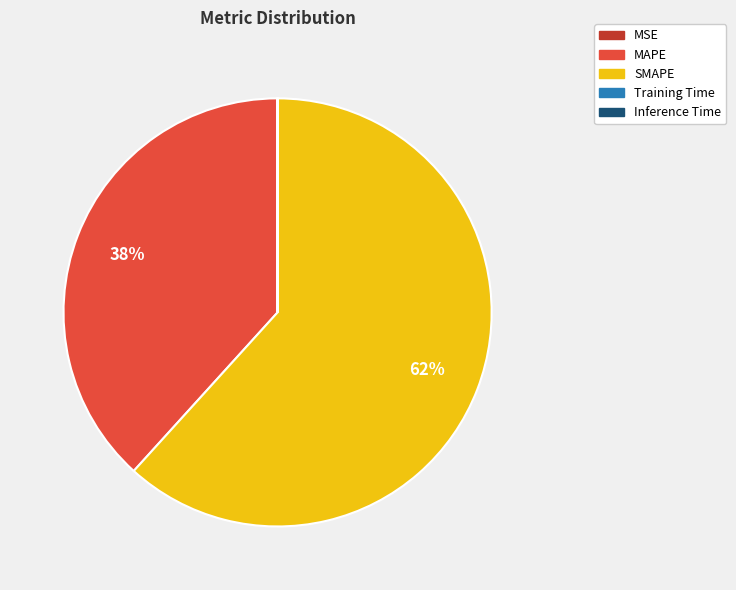

To the nearest percent, what is the average slice percentage?

20%